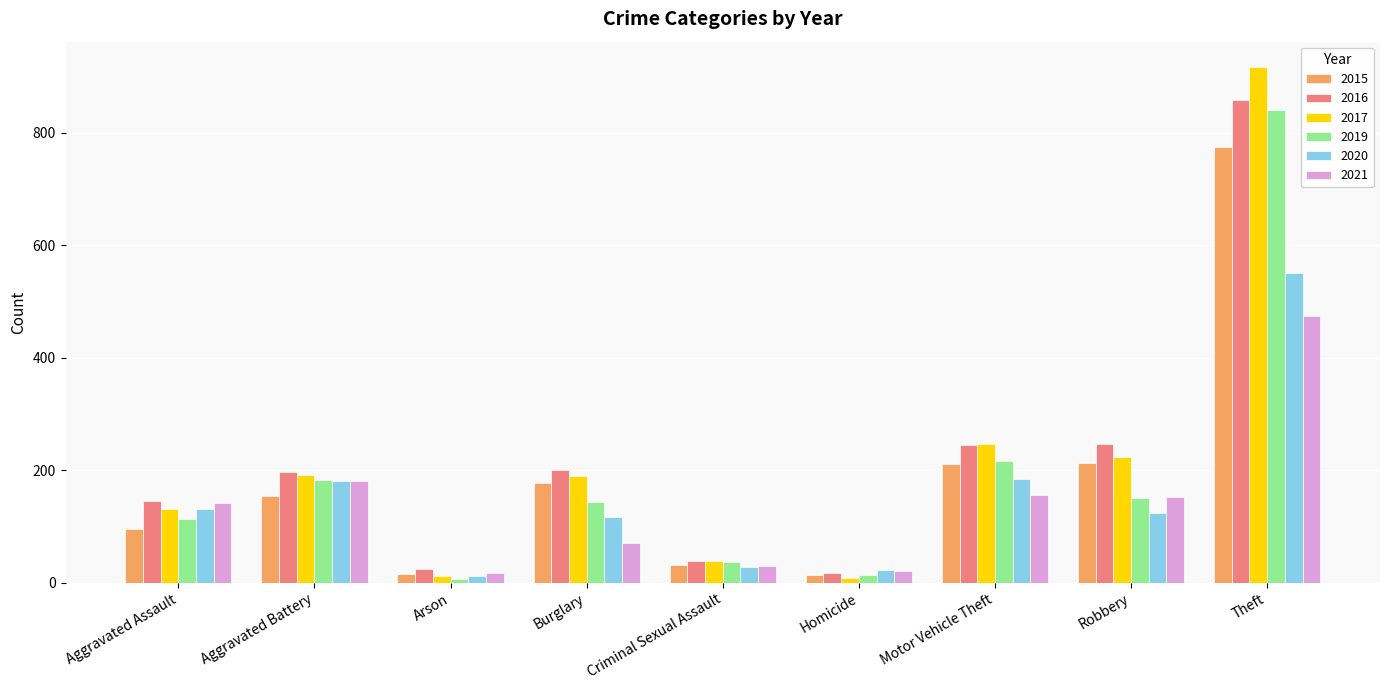

What is the value of the 2020 bar at the 6th from the left?

22